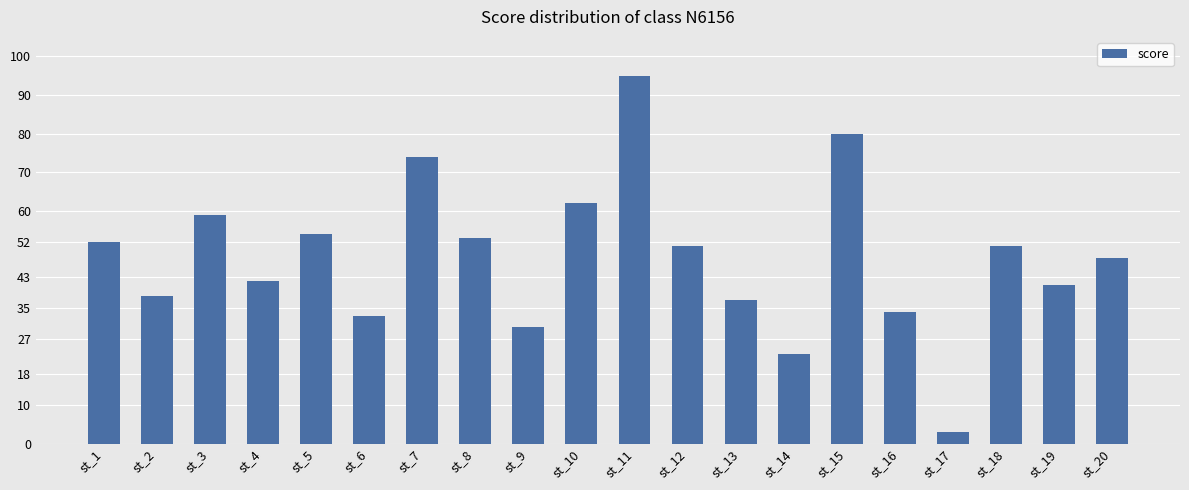

Approximately how many times larger is the value at st_8 compared to st_3?

0.9